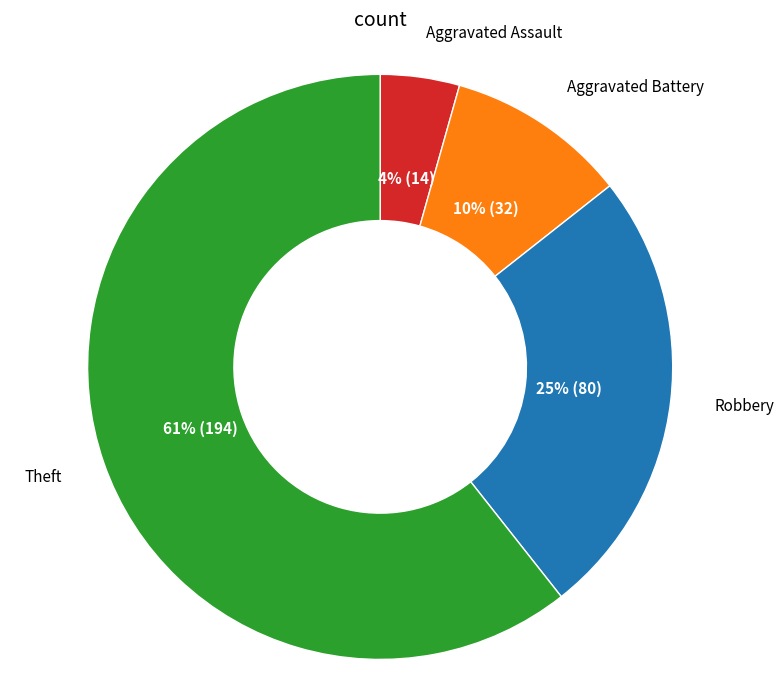

Is it true that Aggravated Battery is 1% of the pie?

False